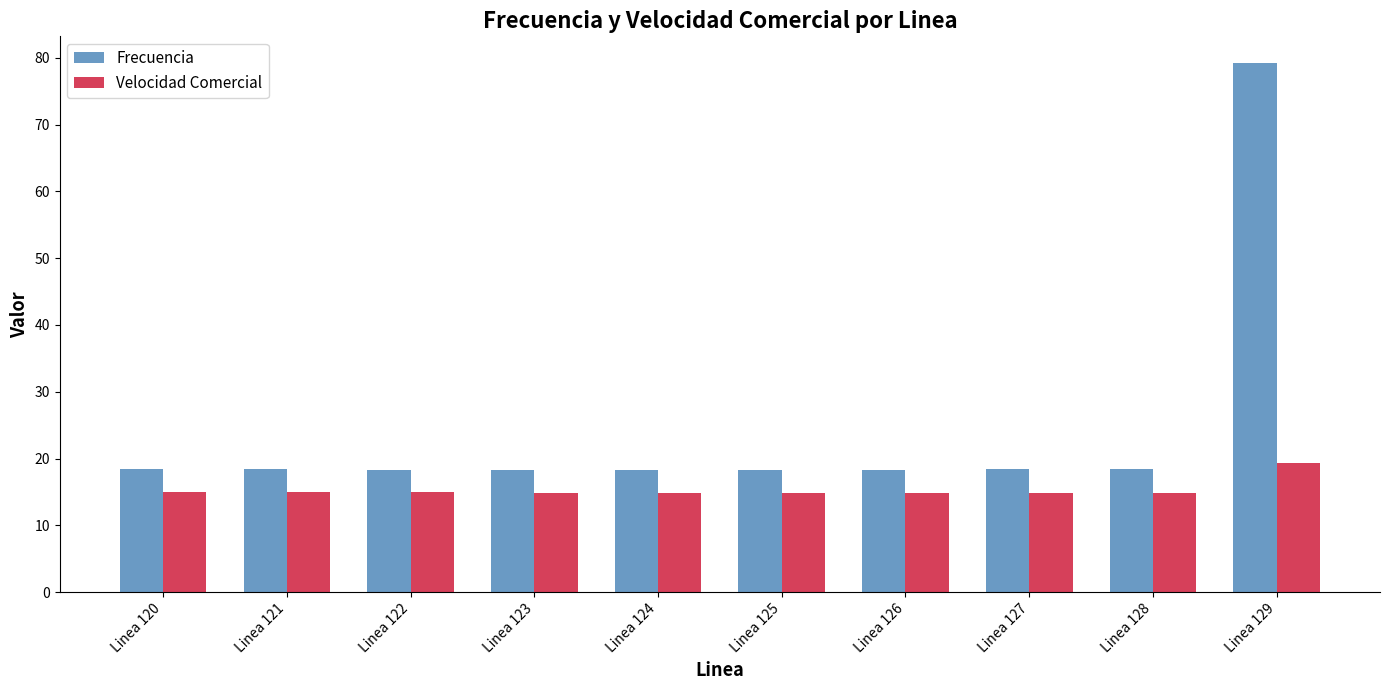

What is the sum of the Frecuencia values at Linea 127 and Linea 124?

36.8